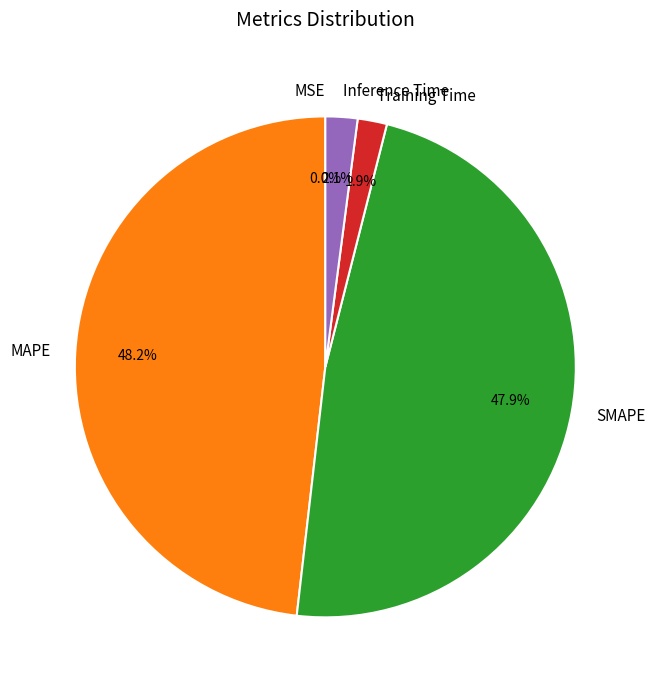

Combined, do SMAPE and MAPE account for over 50%?

Yes